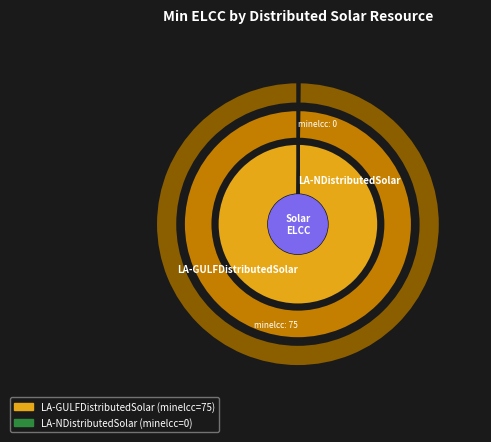

Which category has the smallest portion of the pie?

LA-NDistributedSolar